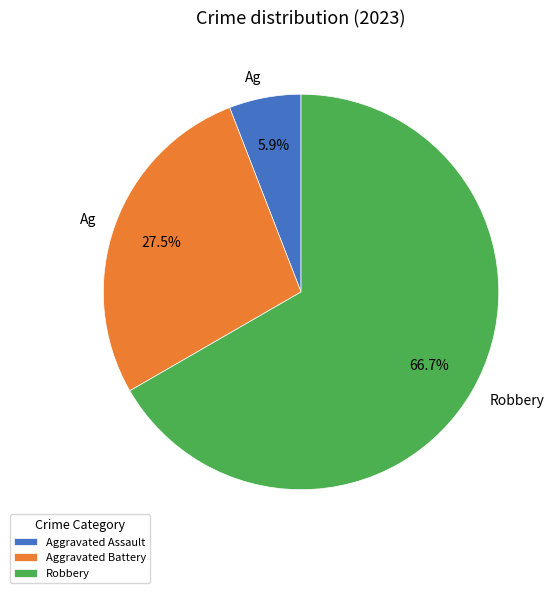

Count the number of slices in the pie.

3